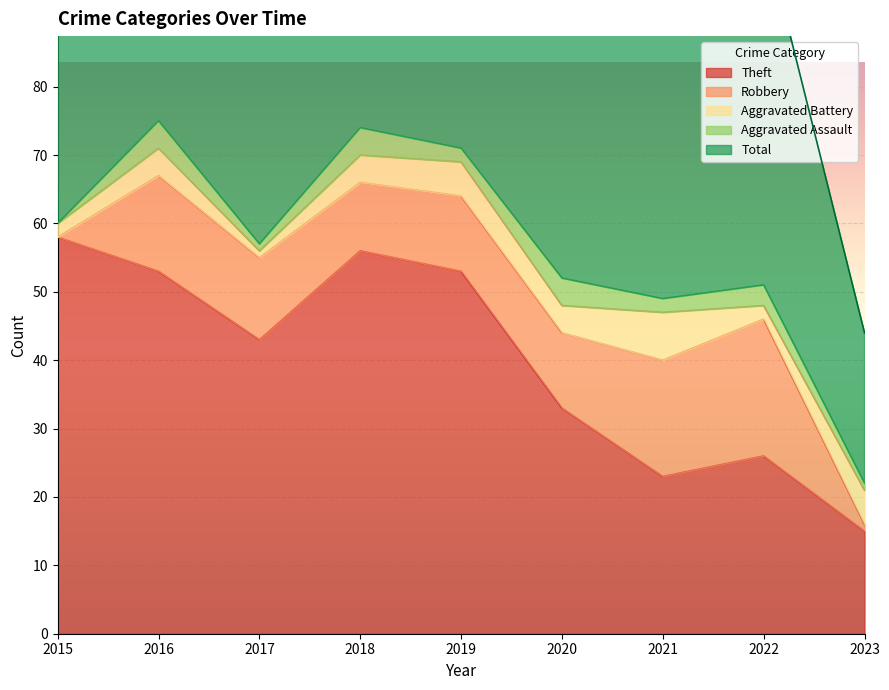

The Theft series shows 56 at 2018. True or false?

True